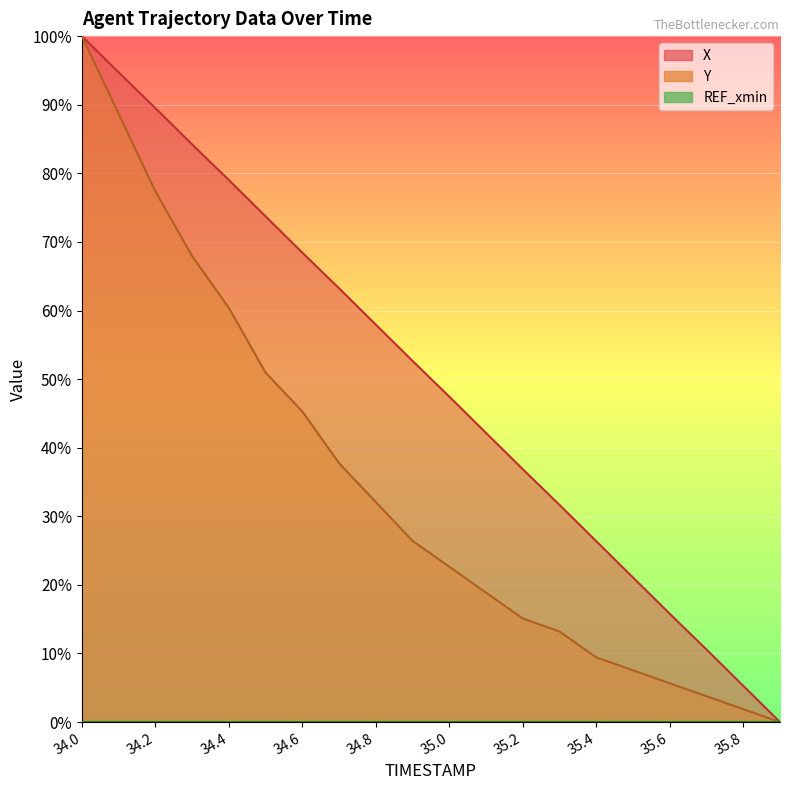

Is it true that Y equals 0.0 at 35.9?

True